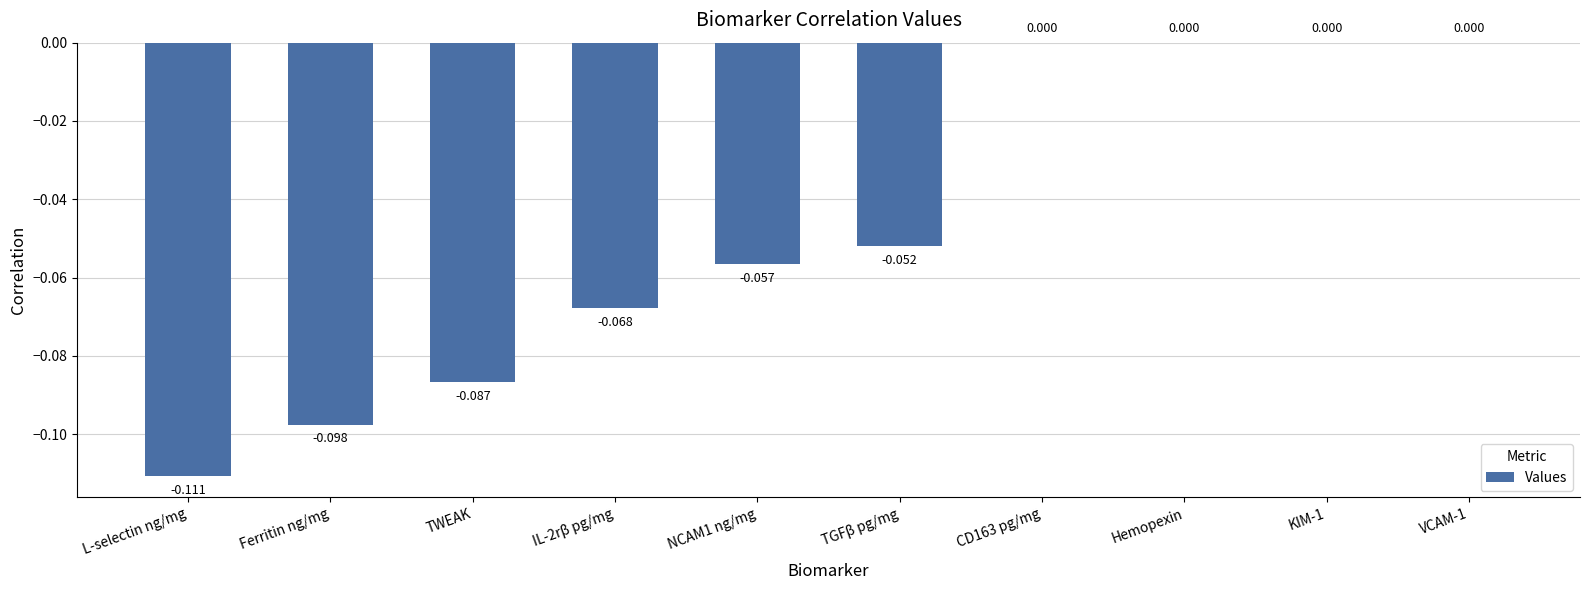

List the labels in order of value, largest first.

CD163 pg/mg, Hemopexin, KIM-1, VCAM-1, TGFβ pg/mg, NCAM1 ng/mg, IL-2rβ pg/mg, TWEAK, Ferritin ng/mg, L-selectin ng/mg